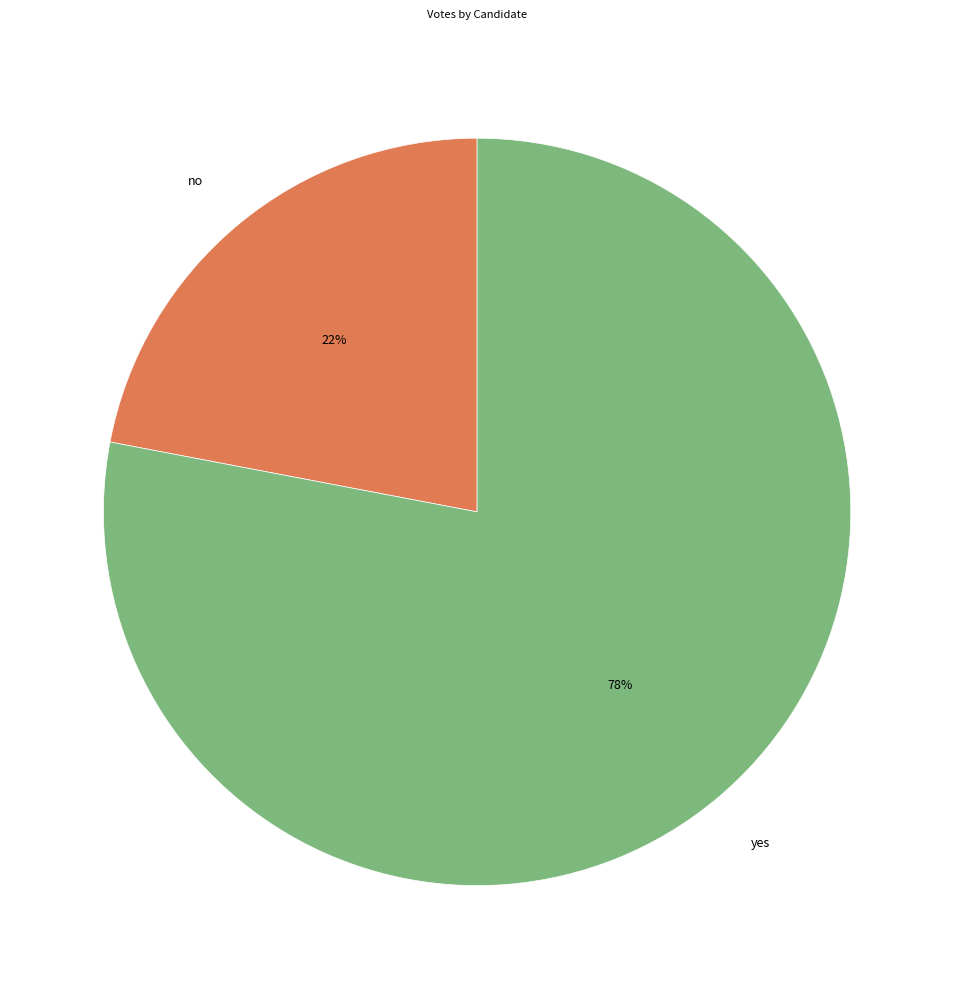

Is the sum of yes and no greater than half?

Yes